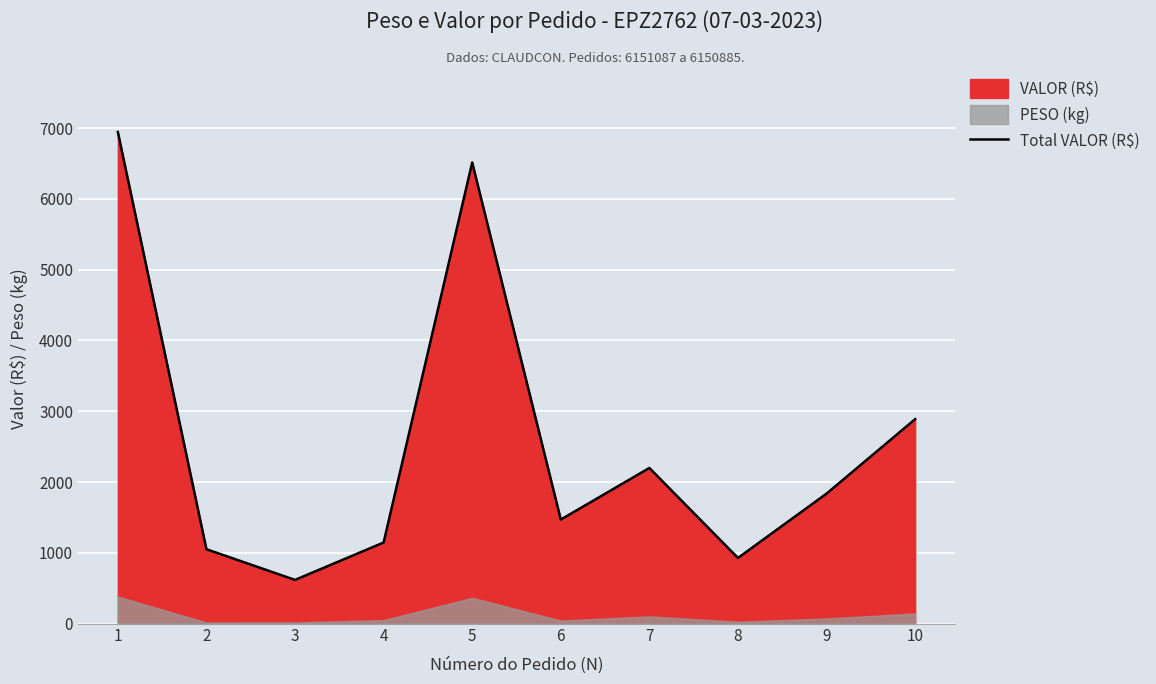

Is it true that the value at 5 is 3069.4?

False